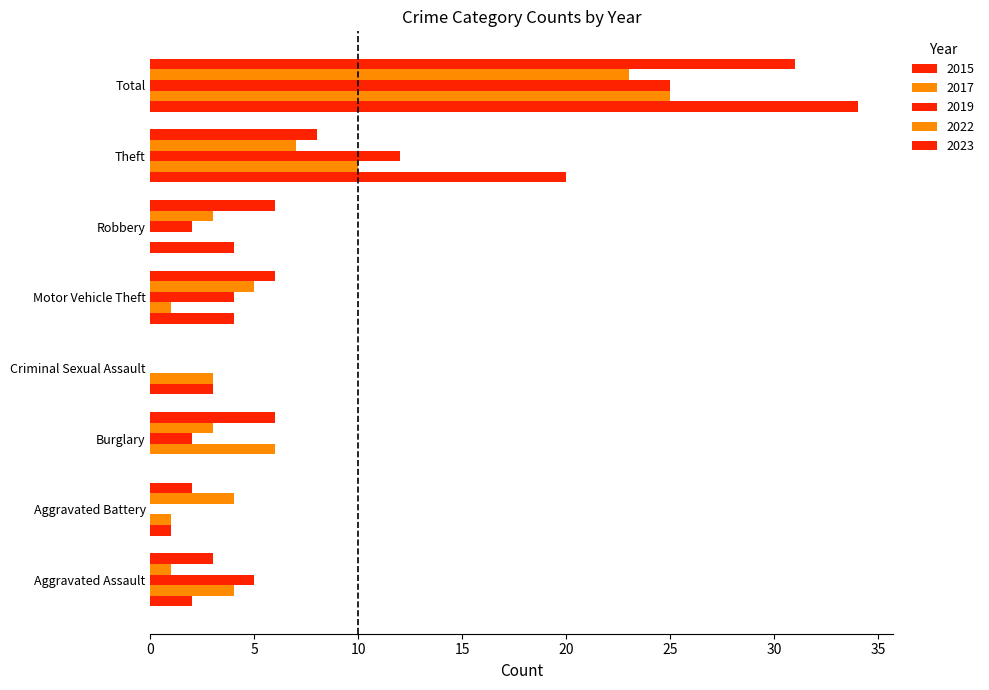

What is the label of the 6th bar from the right?

Burglary